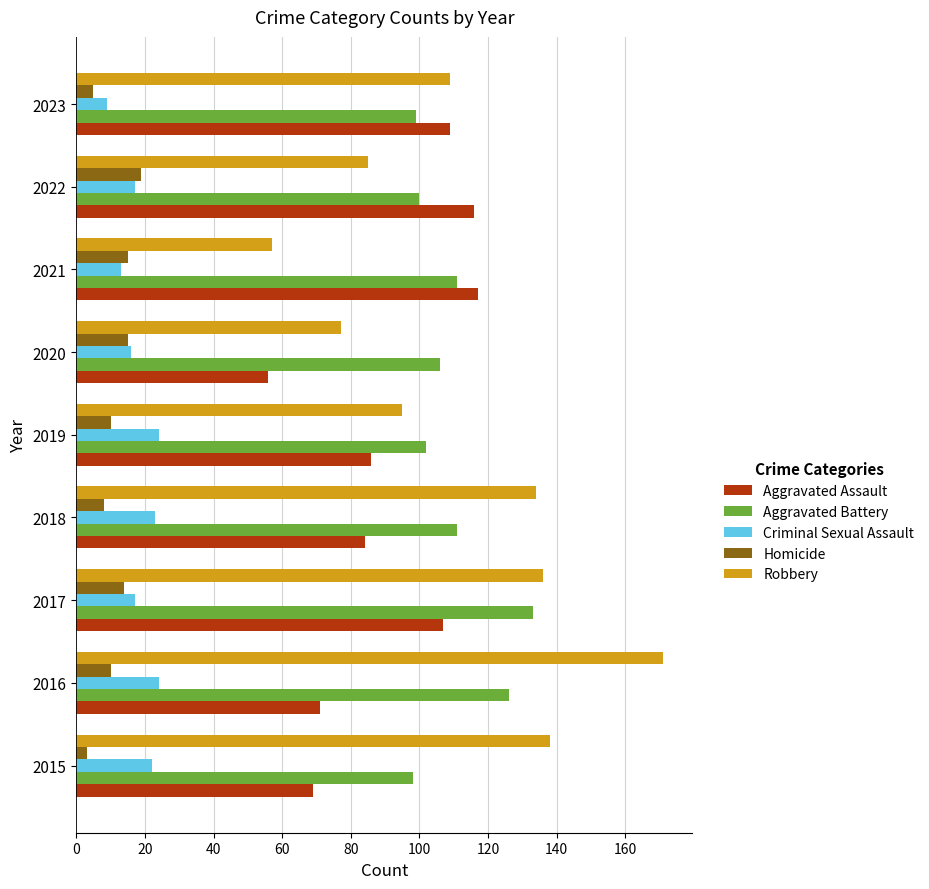

What is the maximum value for Aggravated Battery?

133